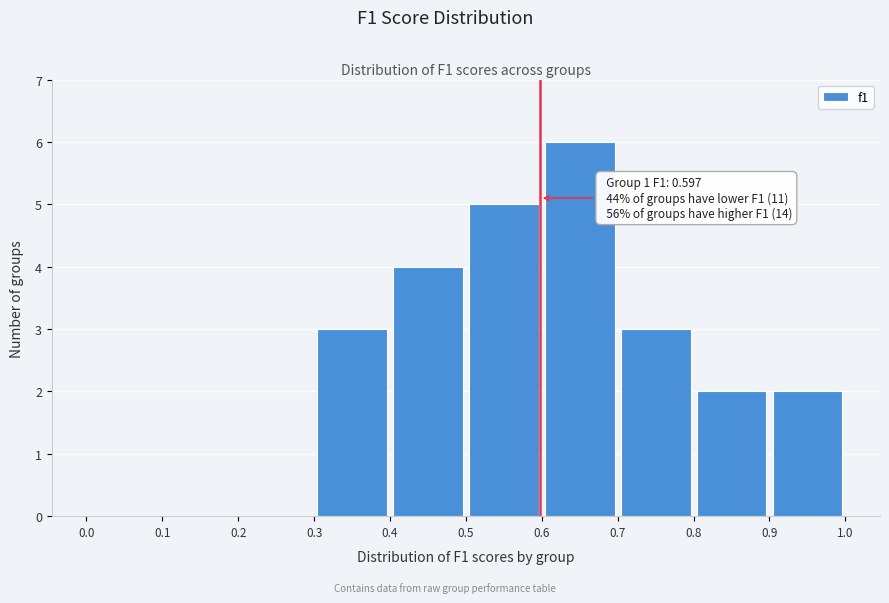

Which range on the x-axis has the tallest bar?

0.6 to 0.7